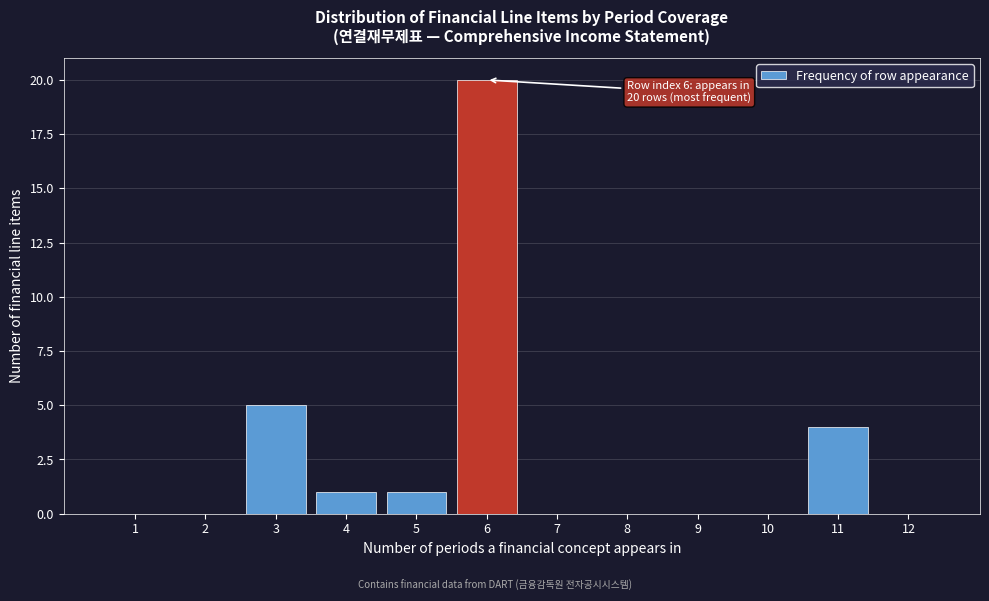

Over which range of the x-axis is the bar tallest?

5.5 to 6.5